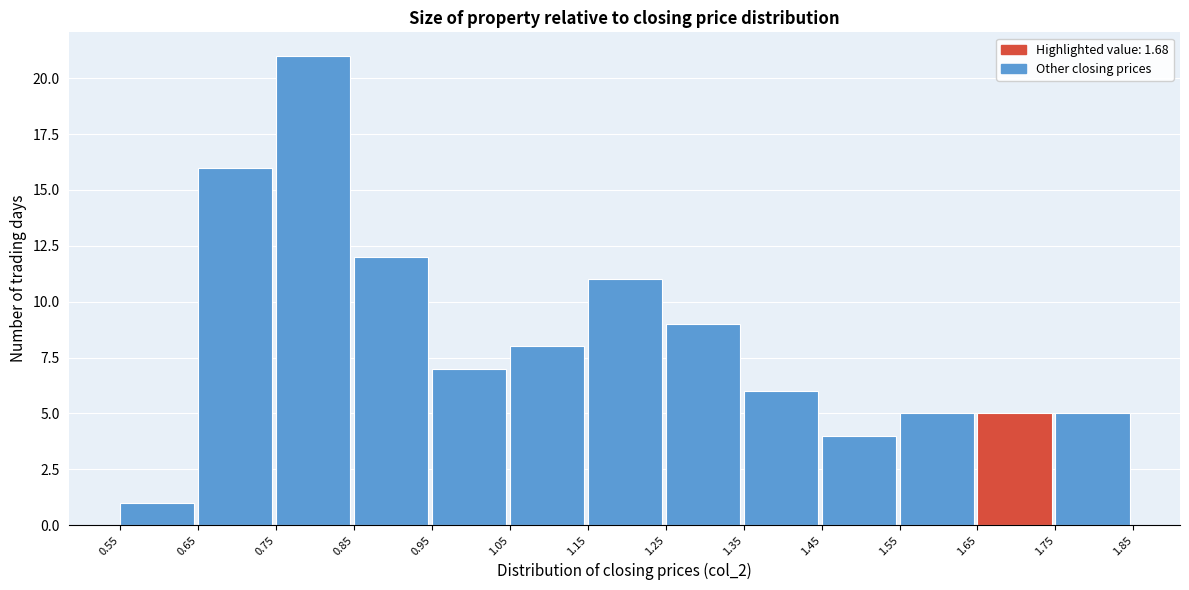

How tall is the bar that spans 1.35 to 1.45 on the x-axis? The values are not printed on the chart, so give them approximately, as read against the axis.

6